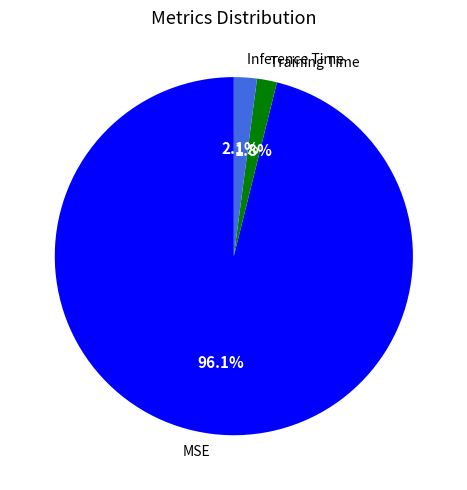

To the nearest percent, what is the combined percentage of Training Time and Inference Time?

4%